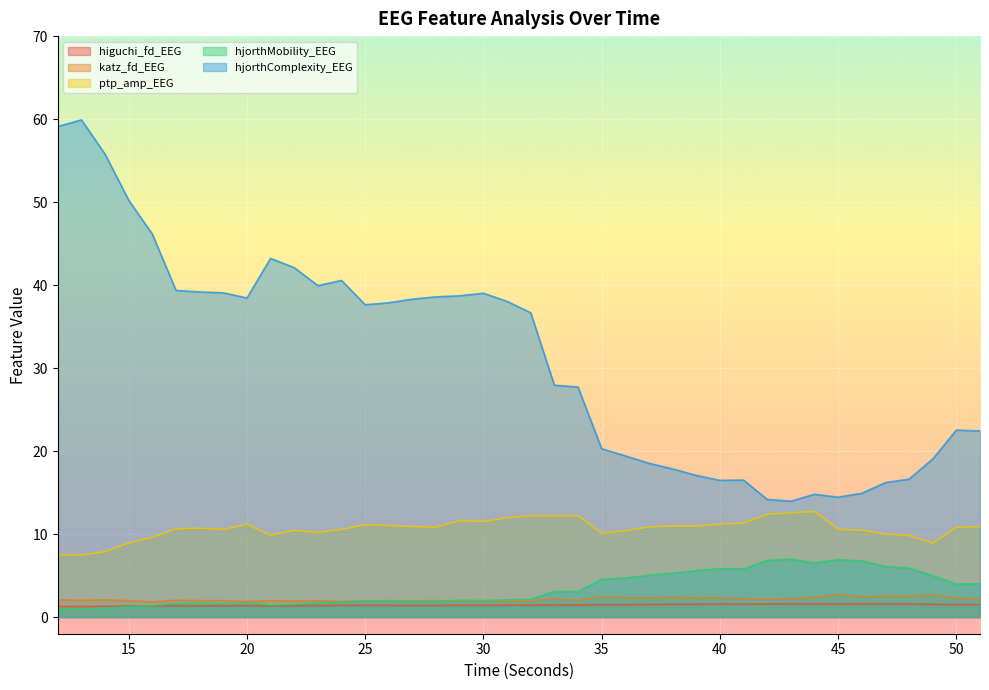

The value of higuchi_fd_EEG at 12 is 0.6. True or false?

False